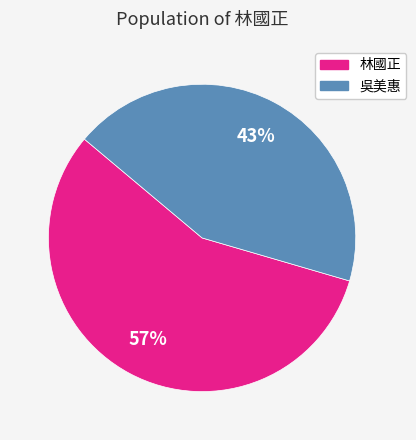

Does any single category account for the majority?

Yes